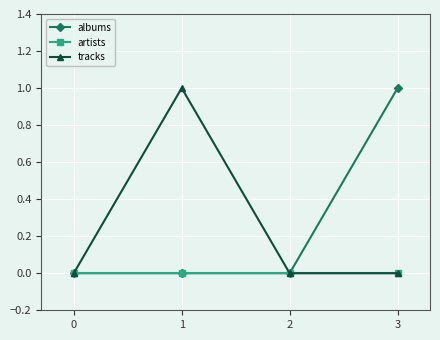

Is the value of tracks at 1 greater than the value of artists at 1?

Yes